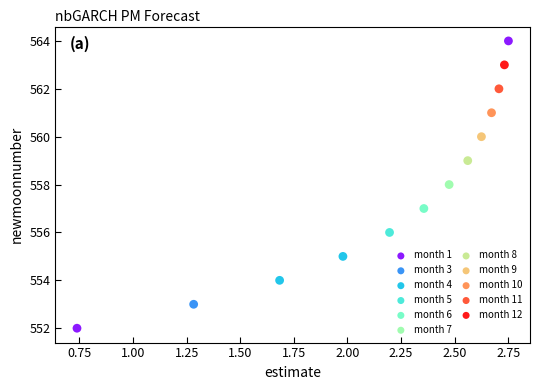

What are all the series names shown in the legend?

month 1, month 3, month 4, month 5, month 6, month 7, month 8, month 9, month 10, month 11, month 12